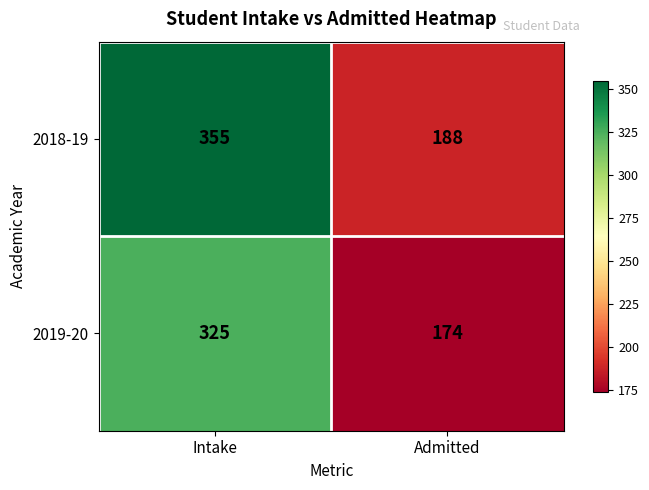

Reading left to right, extract all data points from this chart.

2018-19: Intake=355	Admitted=188
2019-20: Intake=325	Admitted=174